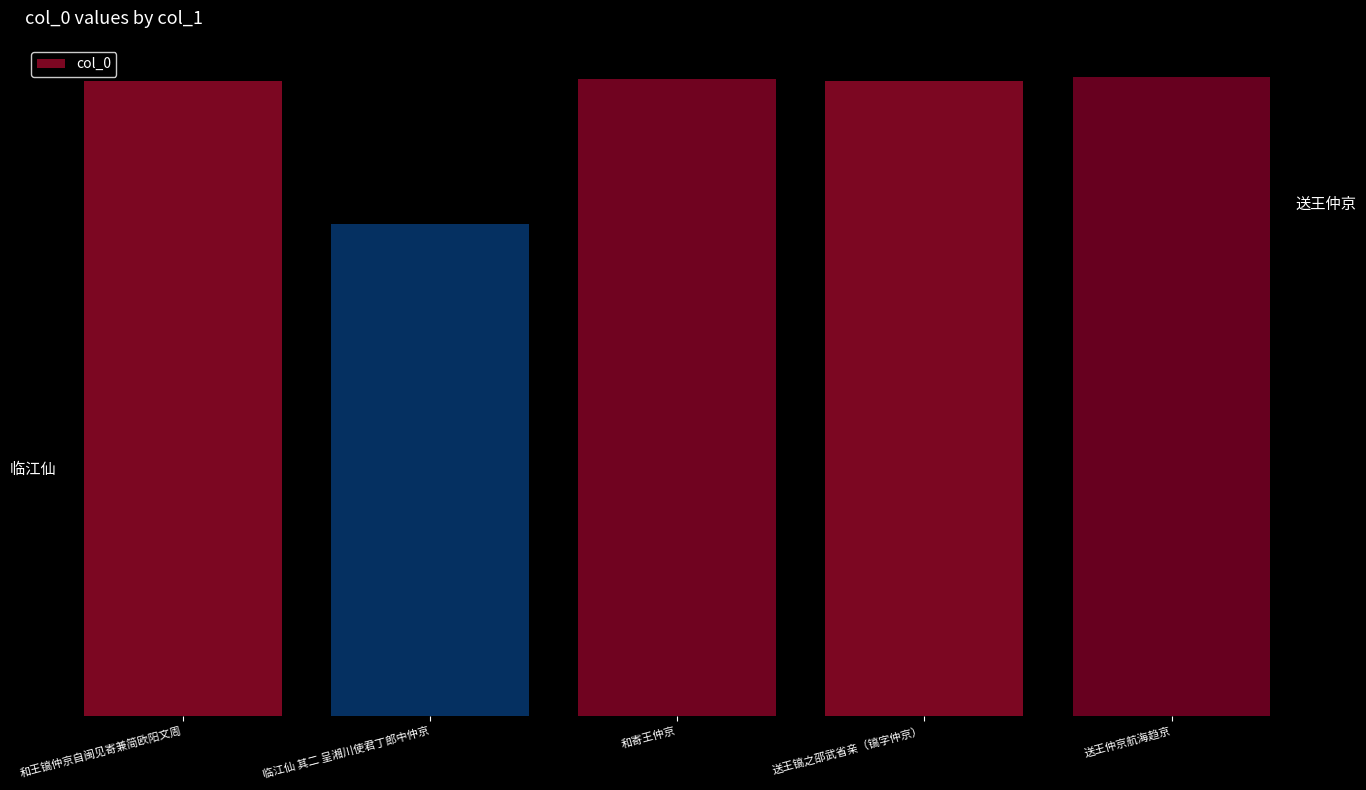

Are the bars horizontal?

No